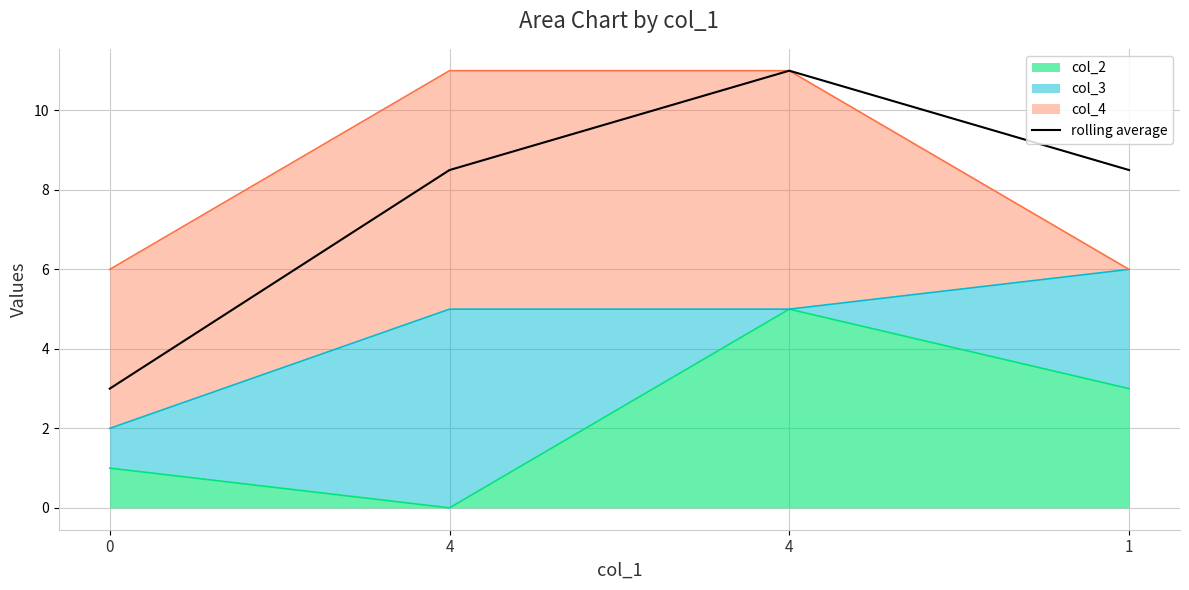

What is the approximate value at 4?

8.5